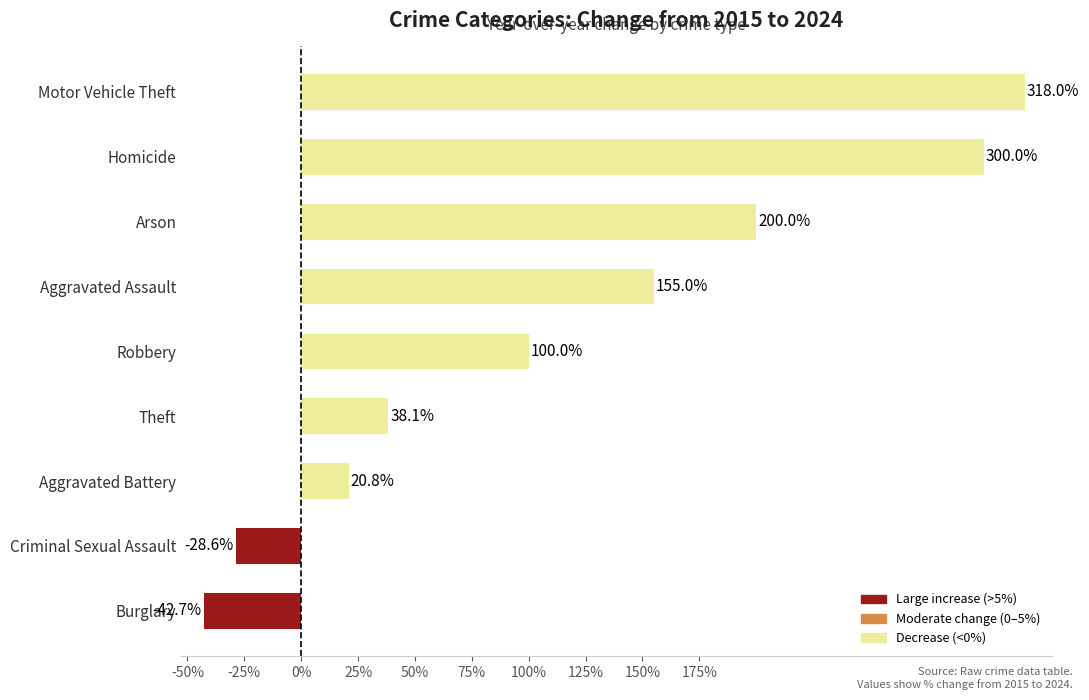

The value at Homicide is 300.0. True or false?

True